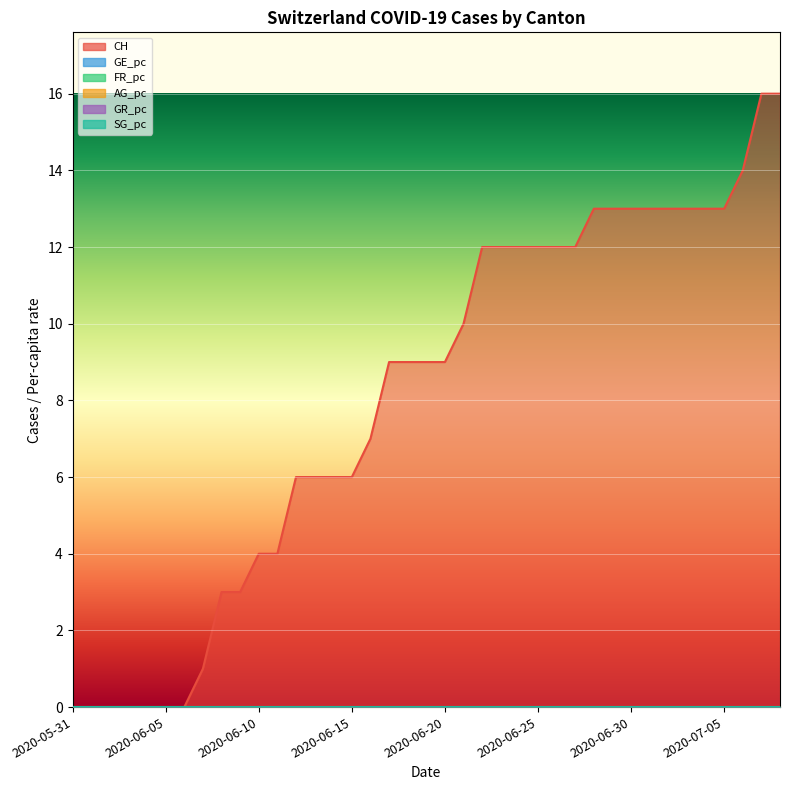

Which series has the widest spread of values?

CH